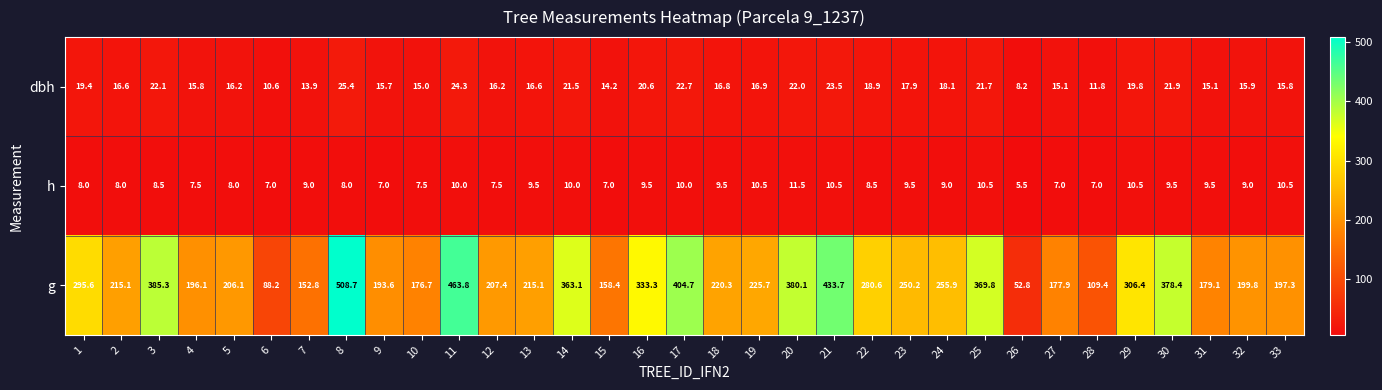

What is the sum of the dbh values at 21 and 10?

38.5